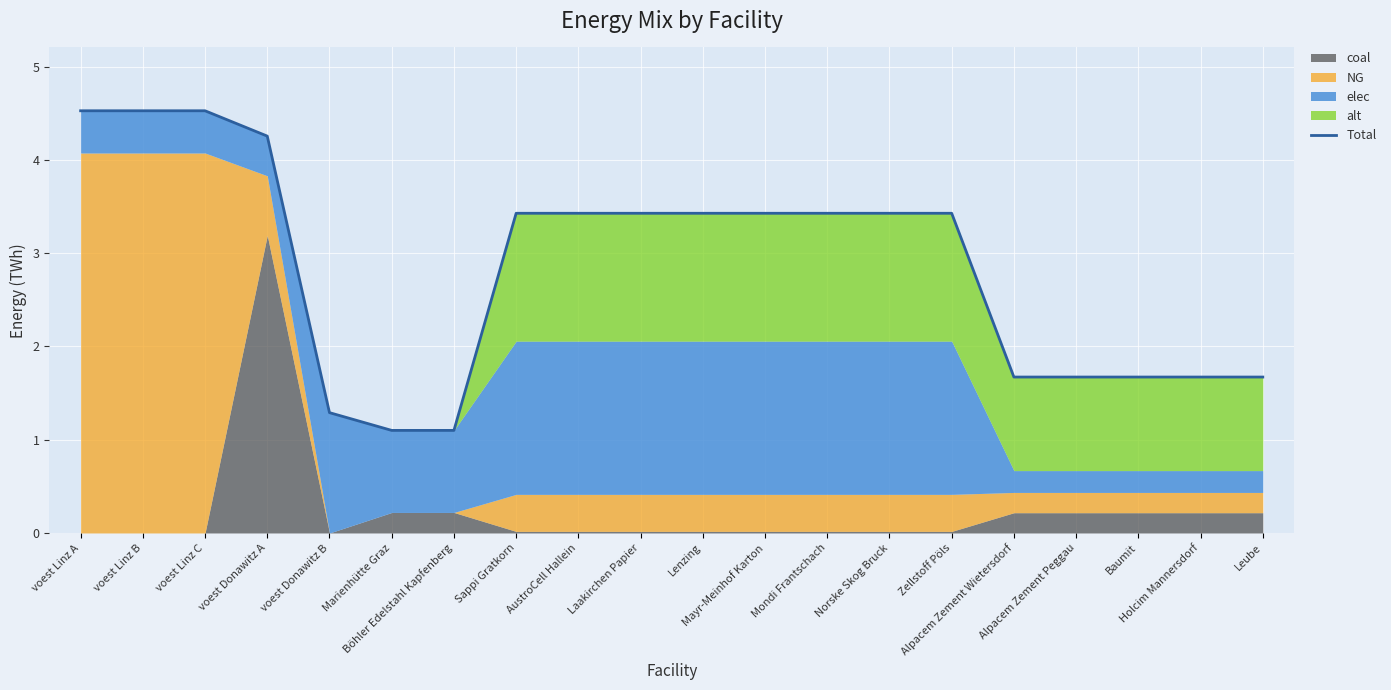

List the labels in order of value, largest first.

voest Linz C, voest Linz B, voest Linz A, voest Donawitz A, Laakirchen Papier, Mondi Frantschach, Zellstoff Pöls, Sappi Gratkorn, AustroCell Hallein, Lenzing, Mayr-Meinhof Karton, Norske Skog Bruck, Alpacem Zement Wietersdorf, Alpacem Zement Peggau, Baumit, Holcim Mannersdorf, Leube, voest Donawitz B, Marienhütte Graz, Böhler Edelstahl Kapfenberg